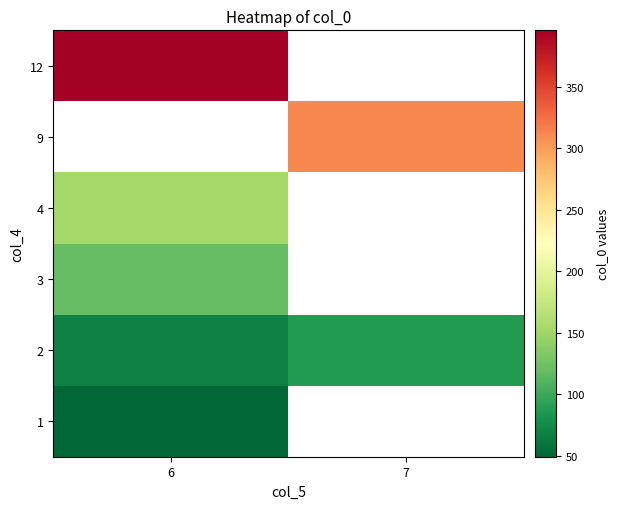

What is the spread (max minus min) of values at 6?

346.7